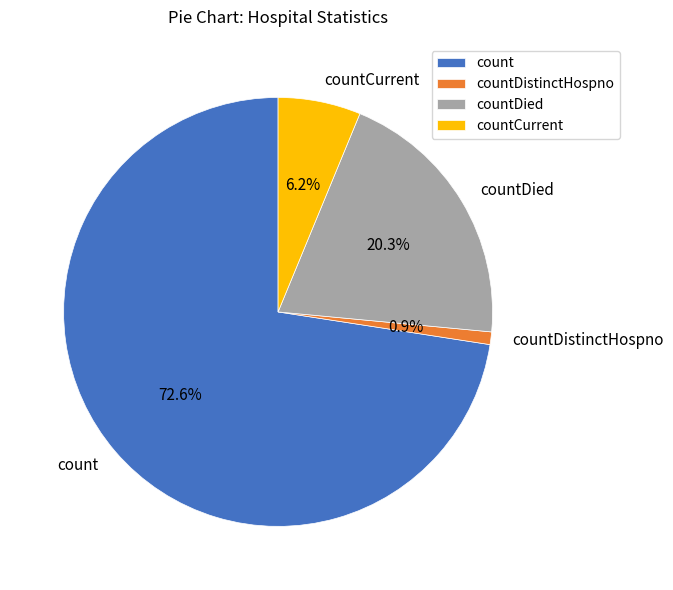

To the nearest percent, what percentage of the pie is countDistinctHospno?

1%